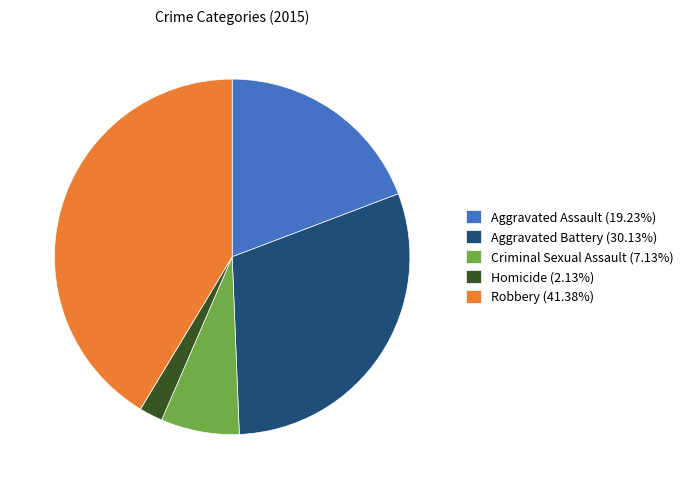

Rank the categories by value from highest to lowest.

Robbery, Aggravated Battery, Aggravated Assault, Criminal Sexual Assault, Homicide